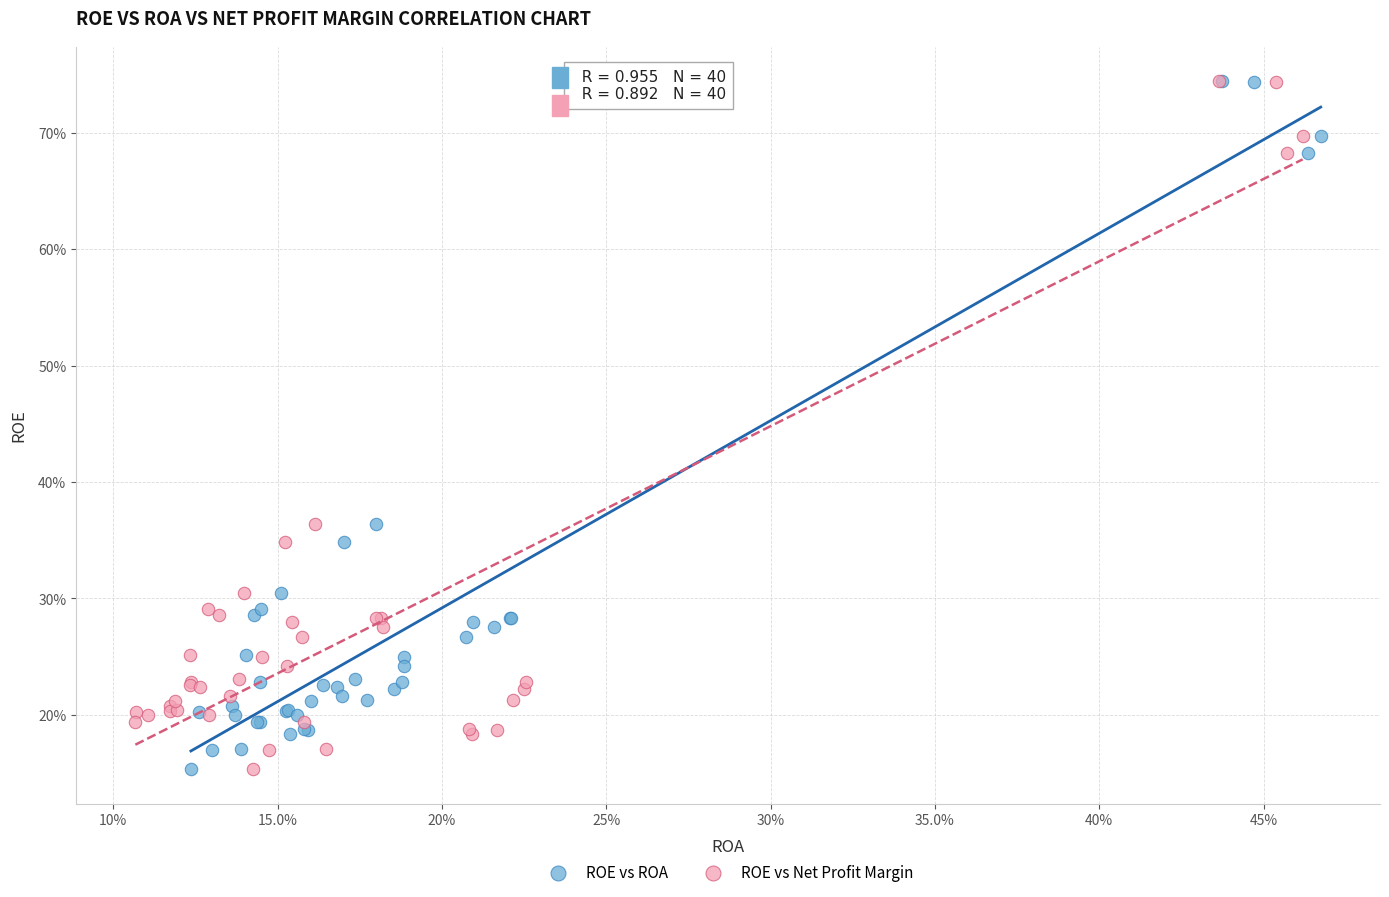

What are all the series names shown in the legend?

ROE vs ROA, ROE vs Net Profit Margin